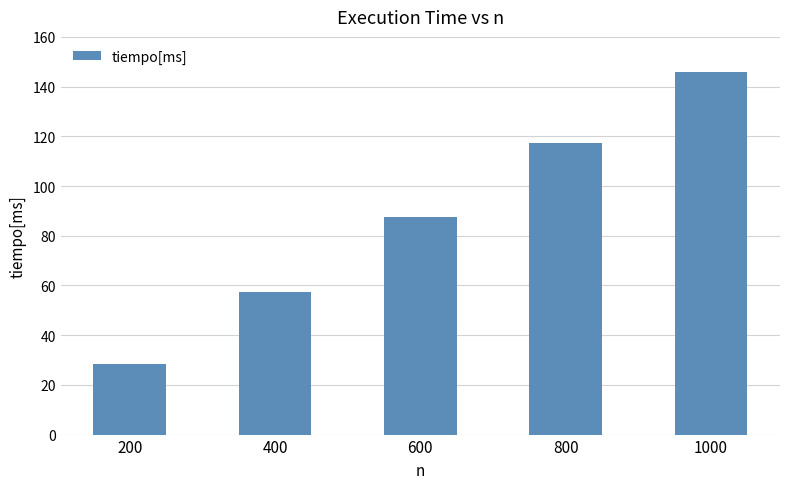

List the labels in order of value, smallest first.

200, 400, 600, 800, 1000